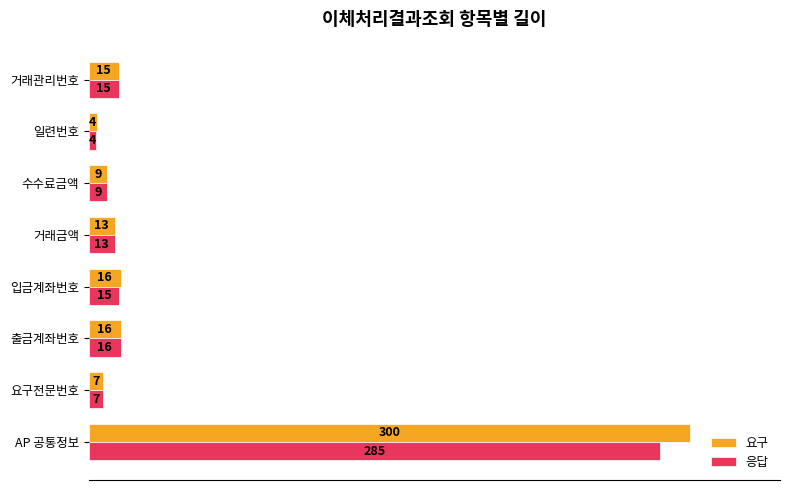

Between AP 공통정보 and 거래금액, which series saw the biggest shift?

요구